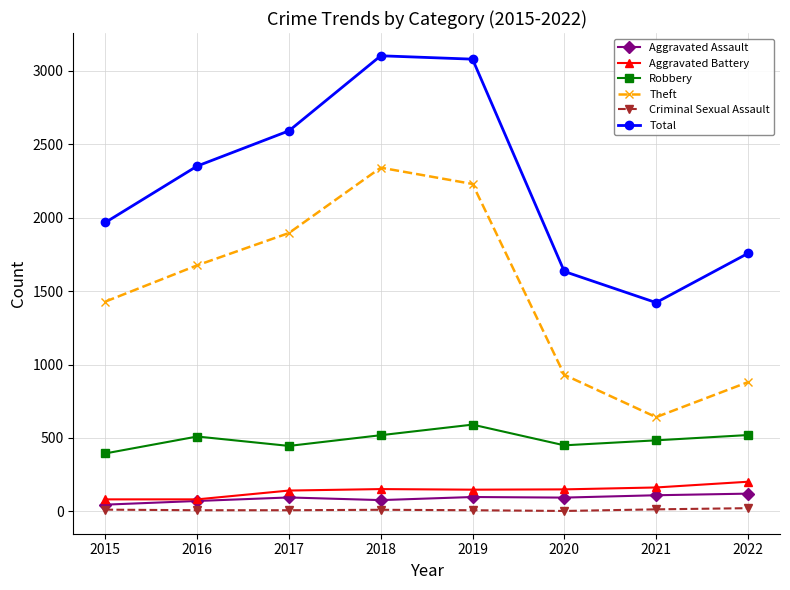

How many categories are shown in the chart?

8